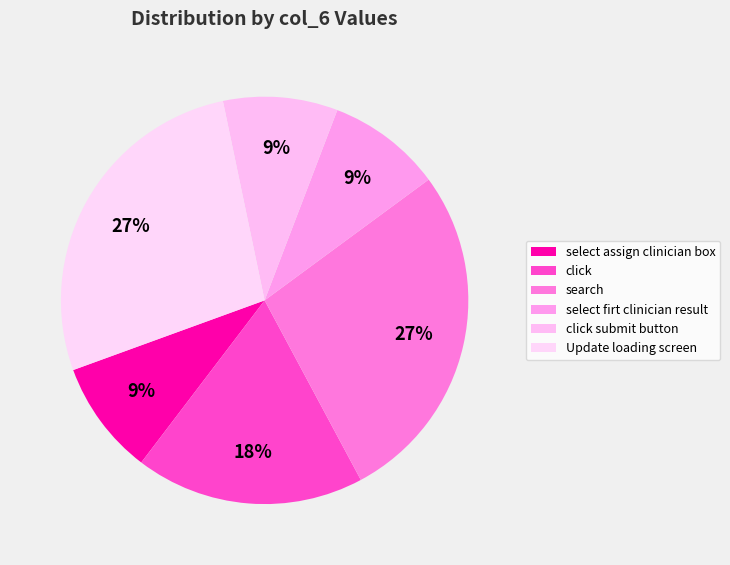

What is the largest slice in the pie chart?

search